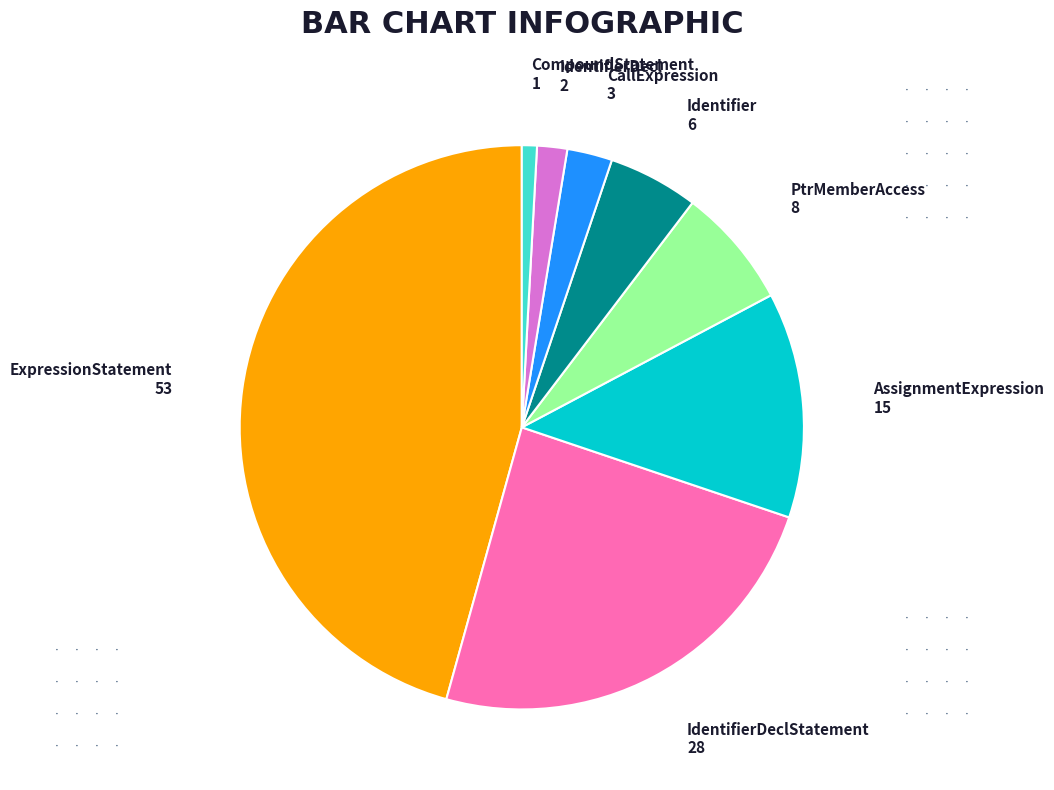

True or false: PtrMemberAccess accounts for 1% of the total.

False